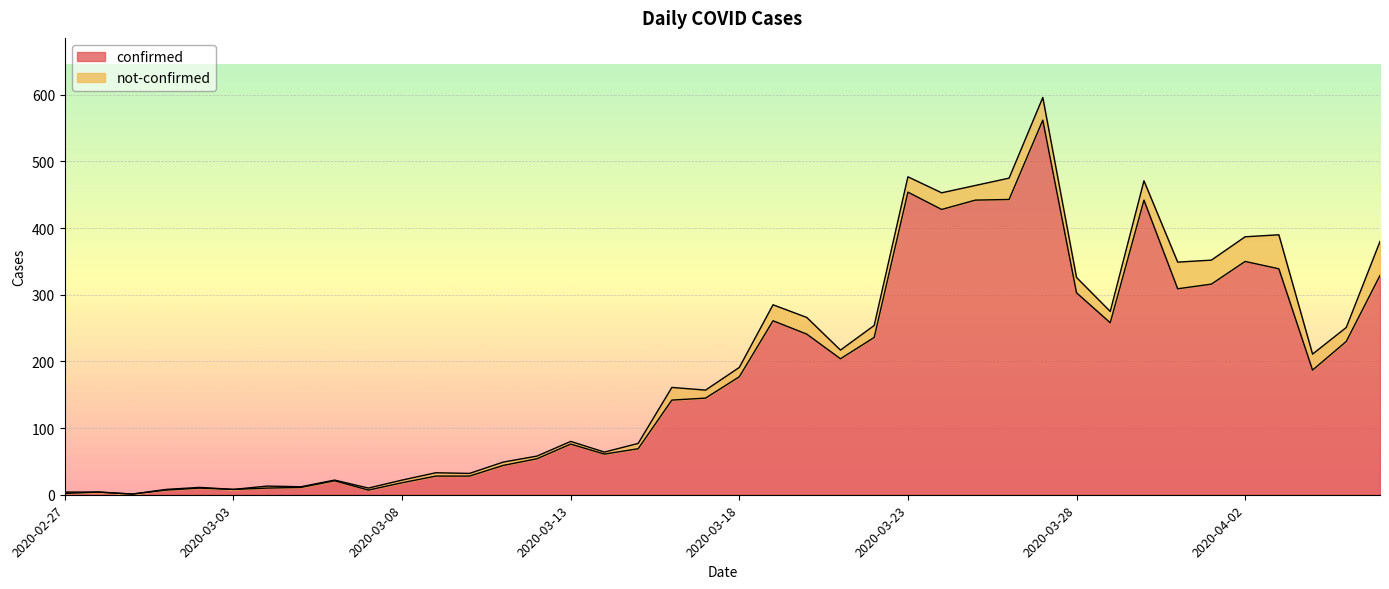

Which category has the lowest value across all series?

2020-02-29